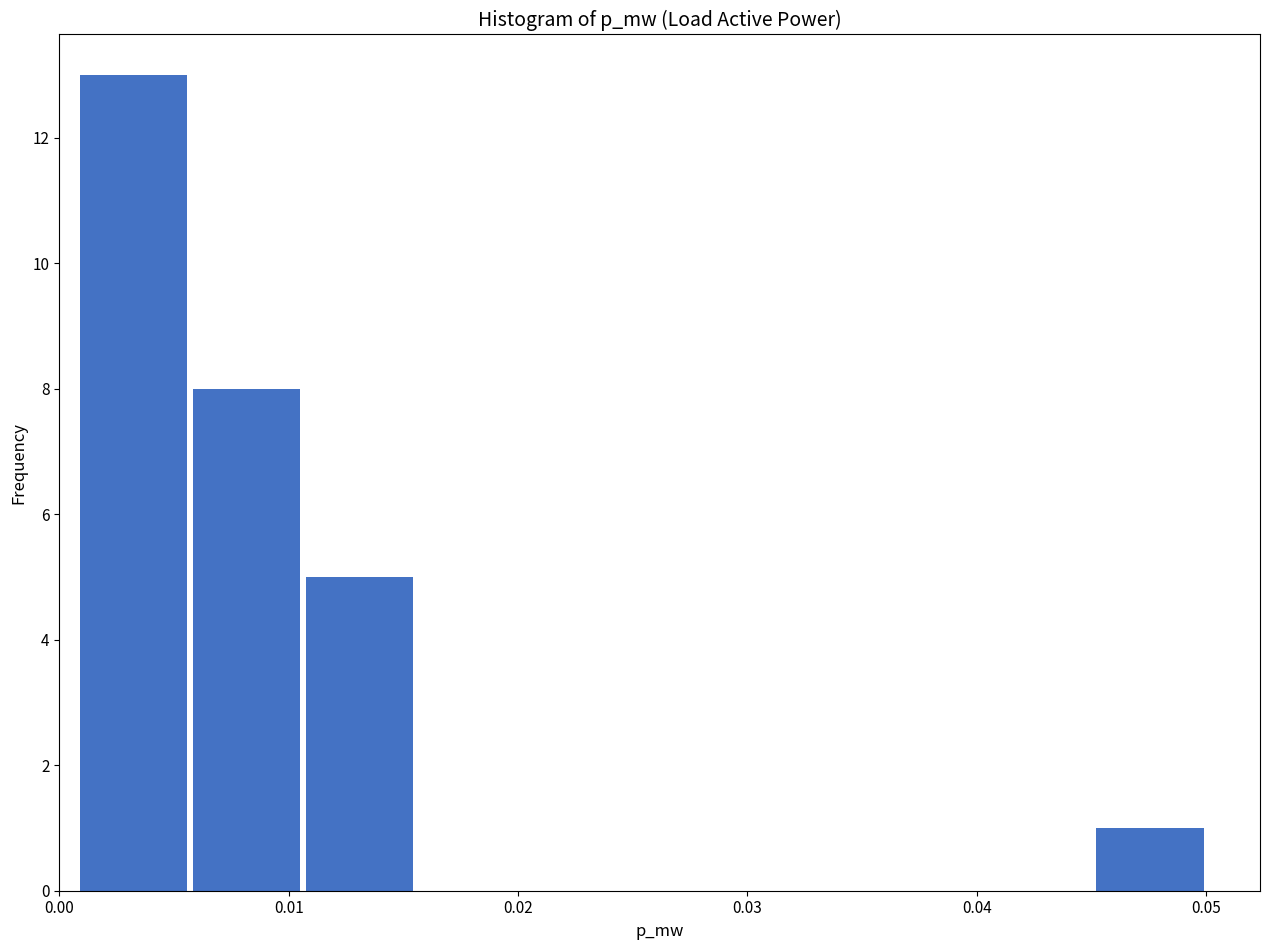

How tall is the bar that spans 0.011 to 0.016 on the x-axis? Neither the bar edges nor the heights are printed on the chart, so give them approximately, as read against the axes.

5